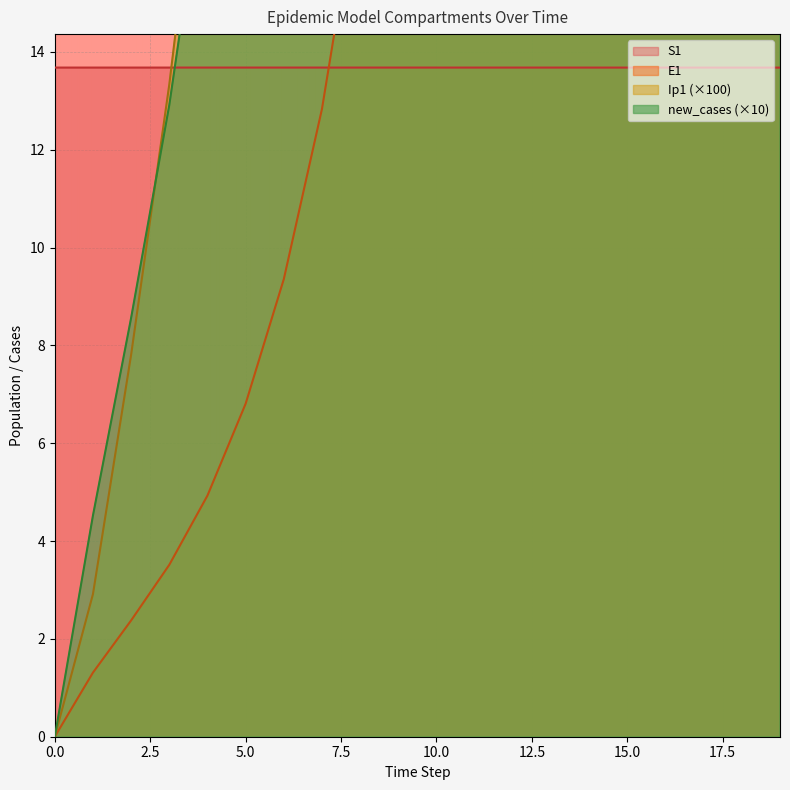

Does the chart display data point markers on the line(s)?

No